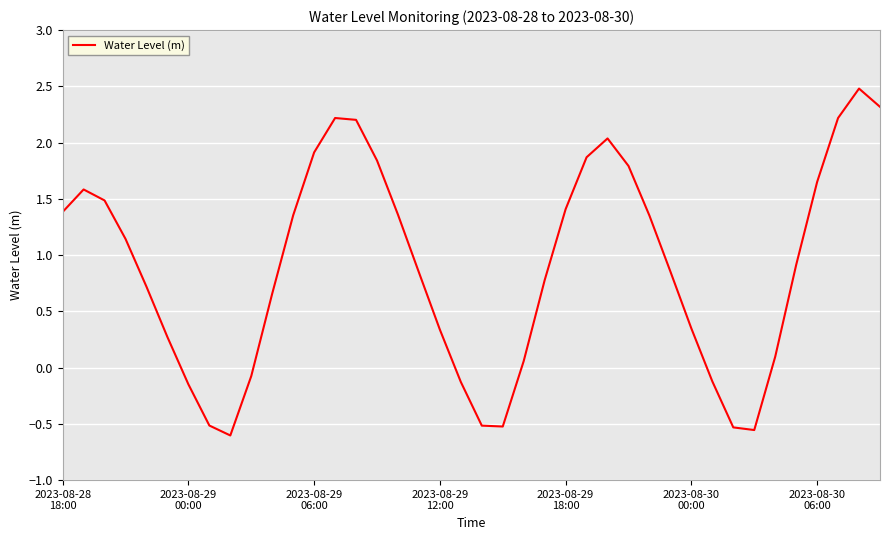

What is the maximum value shown in the chart?

2.5